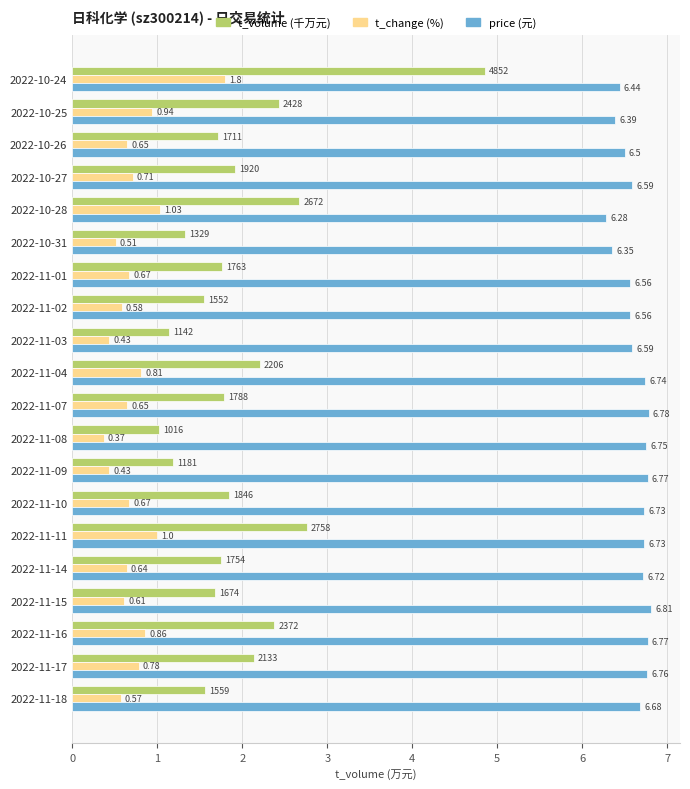

At which label is t_change (%) closest to 1?

2022-11-11